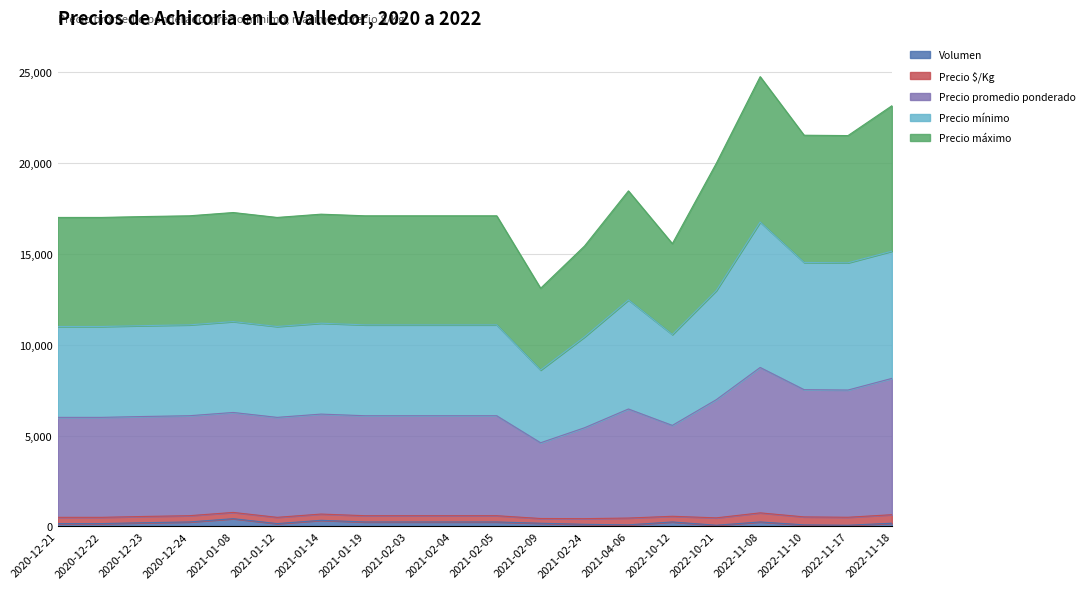

How many categories are shown in the chart?

20